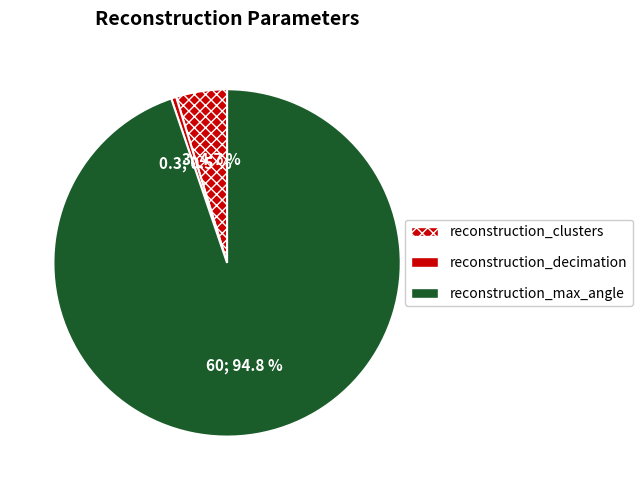

Rank the categories by value from highest to lowest.

reconstruction_max_angle, reconstruction_clusters, reconstruction_decimation